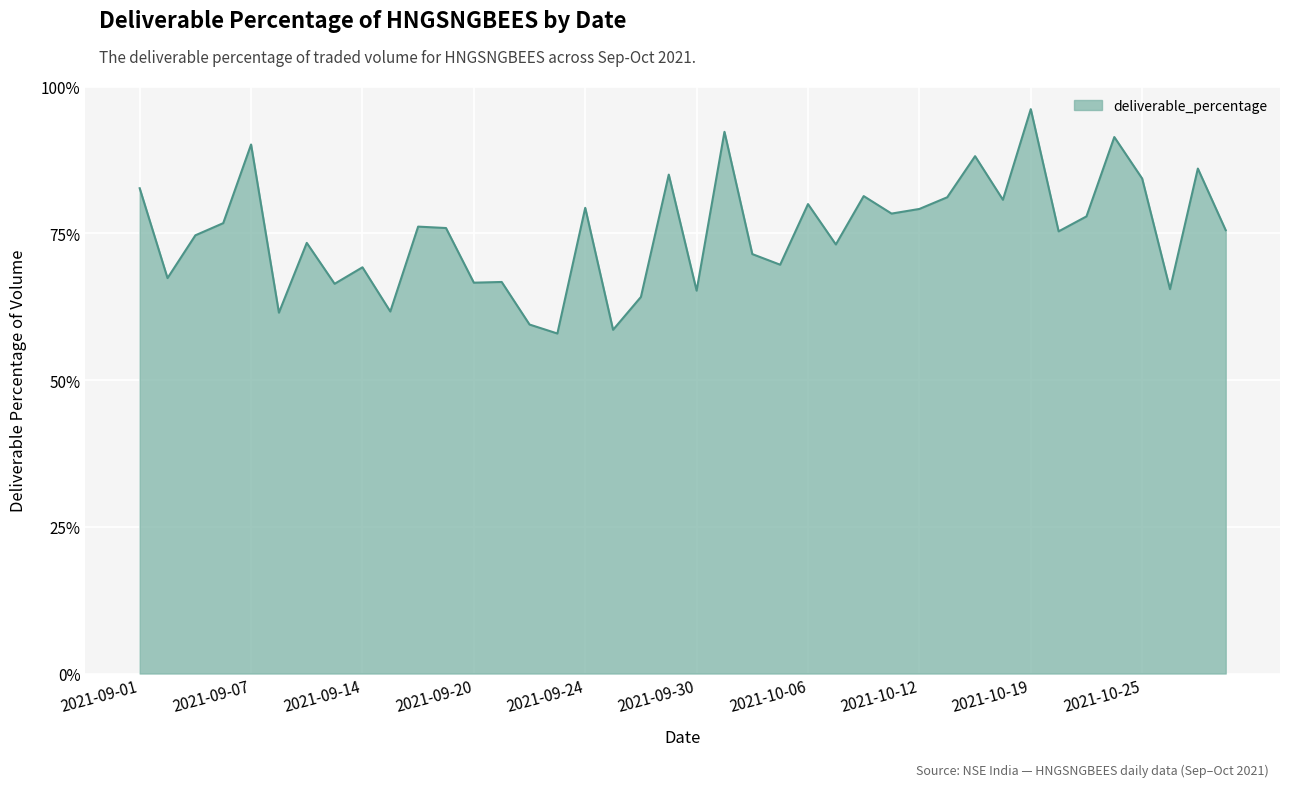

True or false: the data shows 0.3 at 2021-10-06.

False